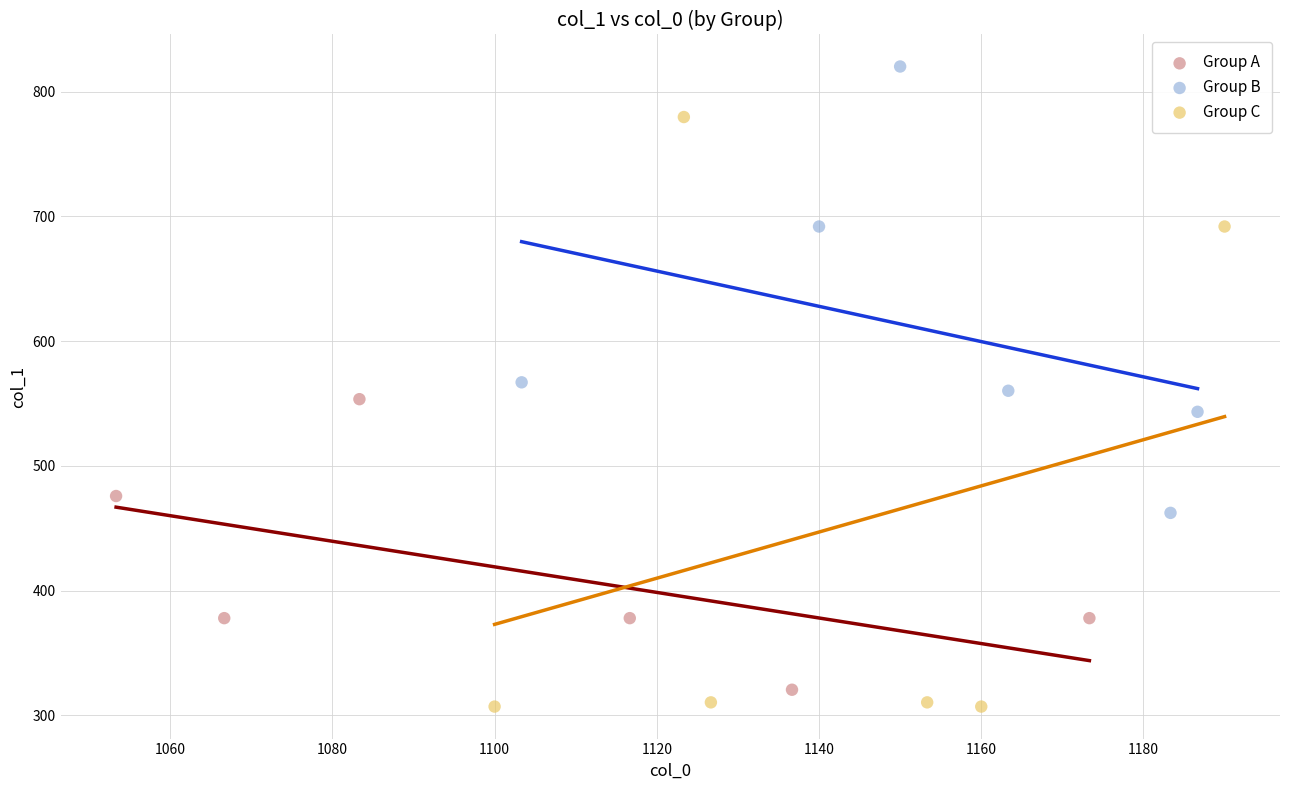

Which series reaches the maximum Y coordinate?

Group B